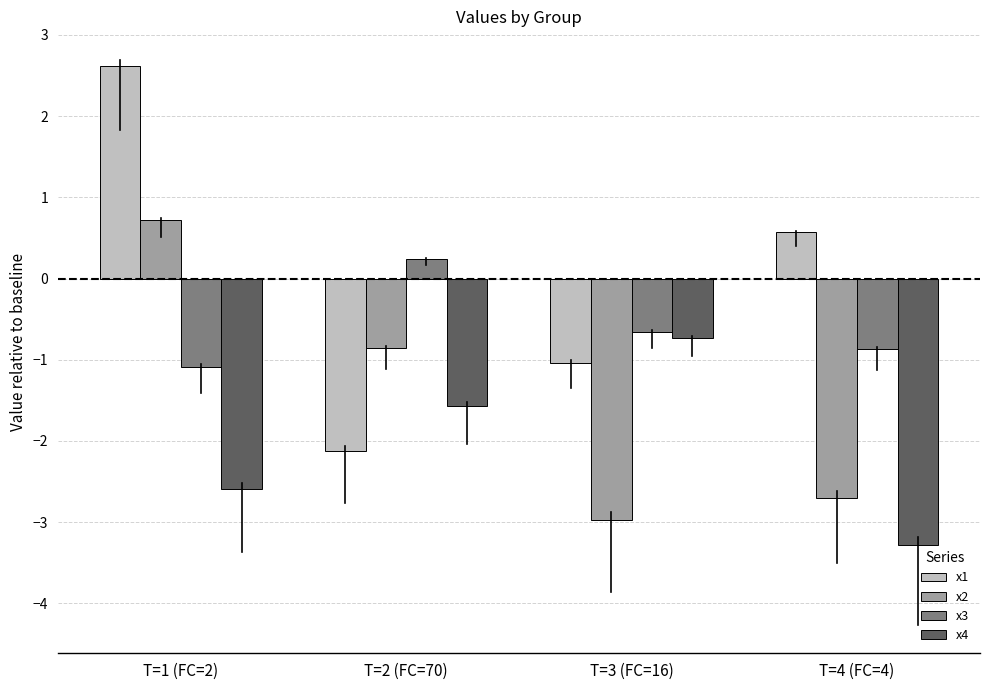

Rank the series by their maximum value, from lowest to highest.

x4, x3, x2, x1